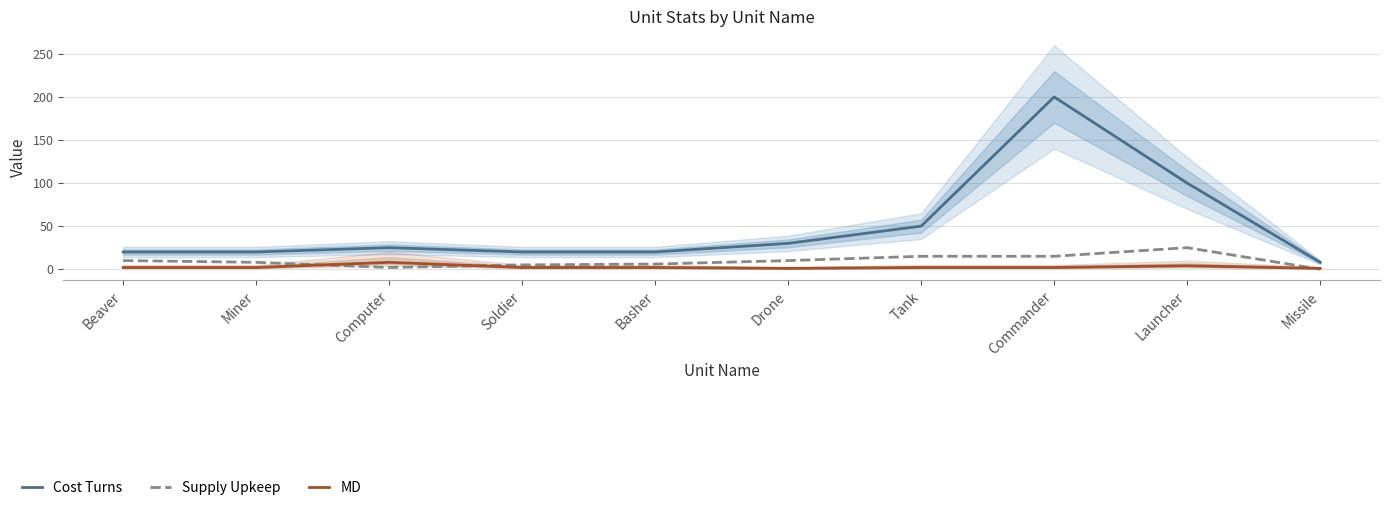

Reading left to right, extract all data points from this chart.

Cost Turns: 20	20	25	20	20	30	50	200	100	8
Supply Upkeep: 10	8	2	5	6	10	15	15	25	0
MD: 2	2	8	2	2	1	2	2	4	1